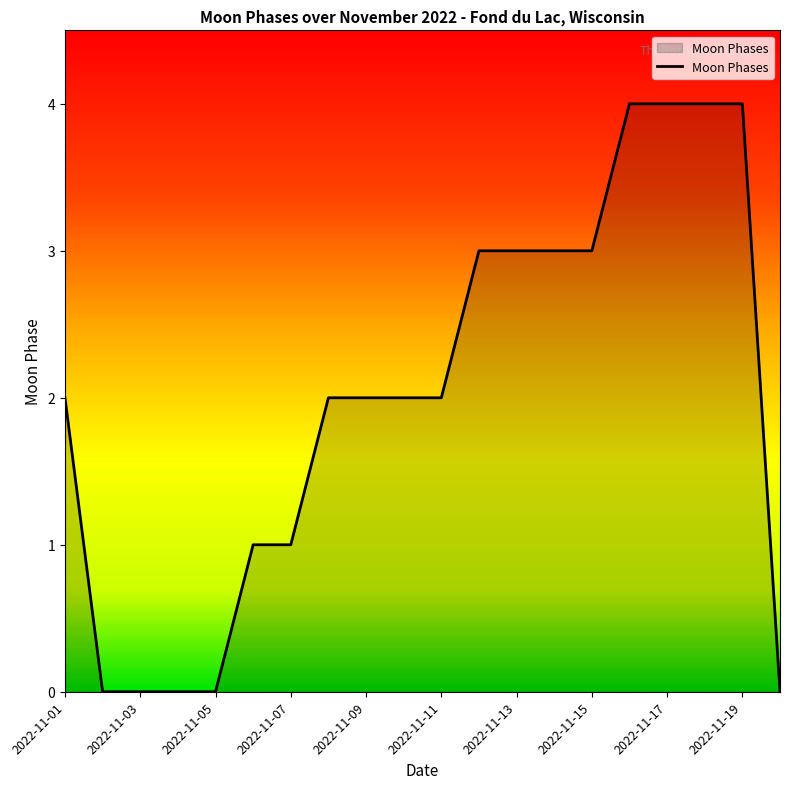

What is the greatest value displayed?

4